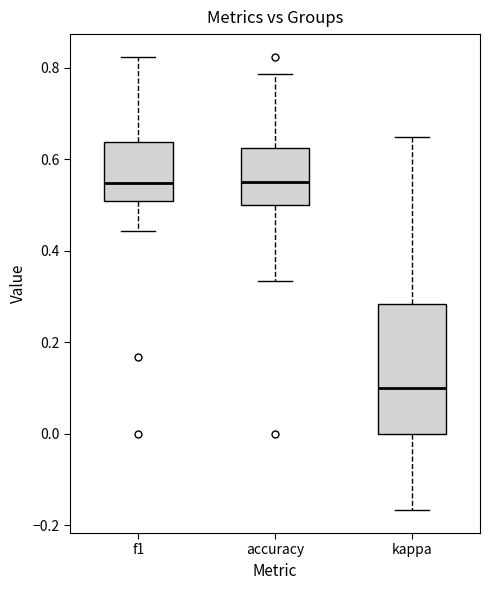

Comparing the boxes themselves (not the whiskers), which one is the tallest?

kappa